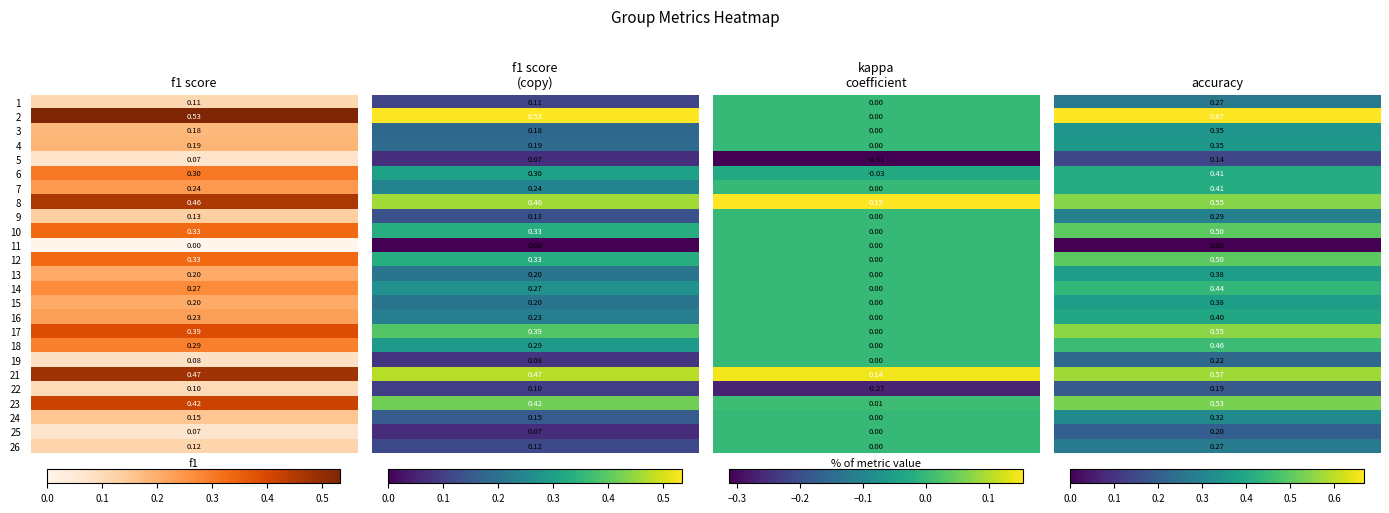

Reading left to right, what are all the values shown in this chart?

1: 1=0.1	2=0.5	3=0.2	4=0.2	5=0.1	6=0.3	7=0.2	8=0.5	9=0.1	10=0.3	11=0.0	12=0.3	13=0.2	14=0.3	15=0.2	16=0.2	17=0.4	18=0.3	19=0.1	21=0.5	22=0.1	23=0.4	24=0.2	25=0.1	26=0.1
2: 1=0.1	2=0.5	3=0.2	4=0.2	5=0.1	6=0.3	7=0.2	8=0.5	9=0.1	10=0.3	11=0.0	12=0.3	13=0.2	14=0.3	15=0.2	16=0.2	17=0.4	18=0.3	19=0.1	21=0.5	22=0.1	23=0.4	24=0.2	25=0.1	26=0.1
3: 1=0.0	2=0.0	3=0.0	4=0.0	5=-0.3	6=-0.0	7=0.0	8=0.2	9=0.0	10=0.0	11=0.0	12=0.0	13=0.0	14=0.0	15=0.0	16=0.0	17=0.0	18=0.0	19=0.0	21=0.1	22=-0.3	23=0.0	24=0.0	25=0.0	26=0.0
4: 1=0.3	2=0.7	3=0.3	4=0.4	5=0.1	6=0.4	7=0.4	8=0.5	9=0.3	10=0.5	11=0.0	12=0.5	13=0.4	14=0.4	15=0.4	16=0.4	17=0.6	18=0.5	19=0.2	21=0.6	22=0.2	23=0.5	24=0.3	25=0.2	26=0.3